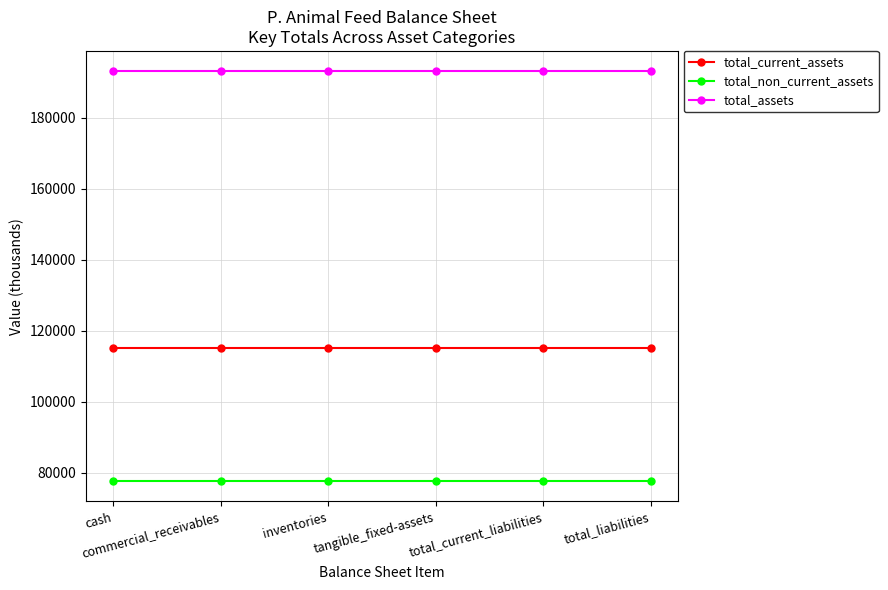

Does the chart have visible grid lines?

Yes